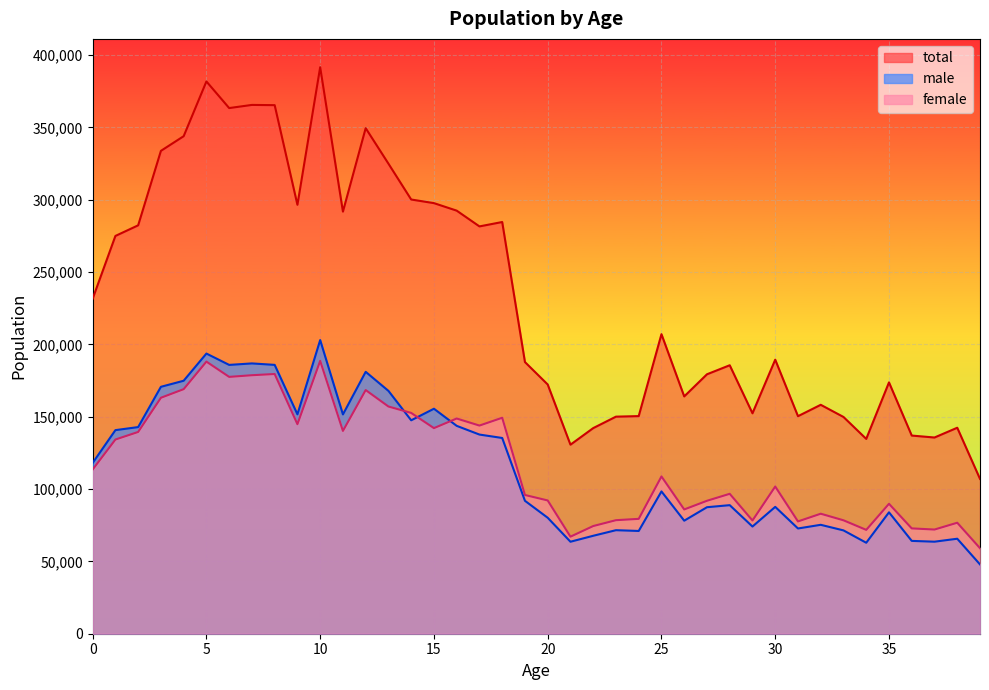

Reading left to right, extract all data points from this chart.

male: 118075	140755	142859	170705	174898	193695	185852	186880	185871	151678	203020	151615	181060	167892	147552	155548	143715	137694	135331	91896	80173	63594	67712	71578	71043	98372	78147	87462	88880	74107	87699	72760	75300	71436	62895	83935	64180	63629	65675	47912
female: 113534	134258	139497	163133	169078	188128	177568	178719	179560	144869	188644	140214	168465	157088	152646	142147	148786	143913	149307	95921	92136	67099	74442	78496	79414	108730	85920	91908	96731	78283	101768	77640	82967	78417	71800	89828	72819	72029	76733	59128
total: 231609	275013	282356	333838	343976	381823	363420	365599	365431	296547	391664	291829	349525	324980	300198	297695	292501	281607	284638	187817	172309	130693	142154	150074	150457	207102	164067	179370	185611	152390	189467	150400	158267	149853	134695	173763	136999	135658	142408	107040